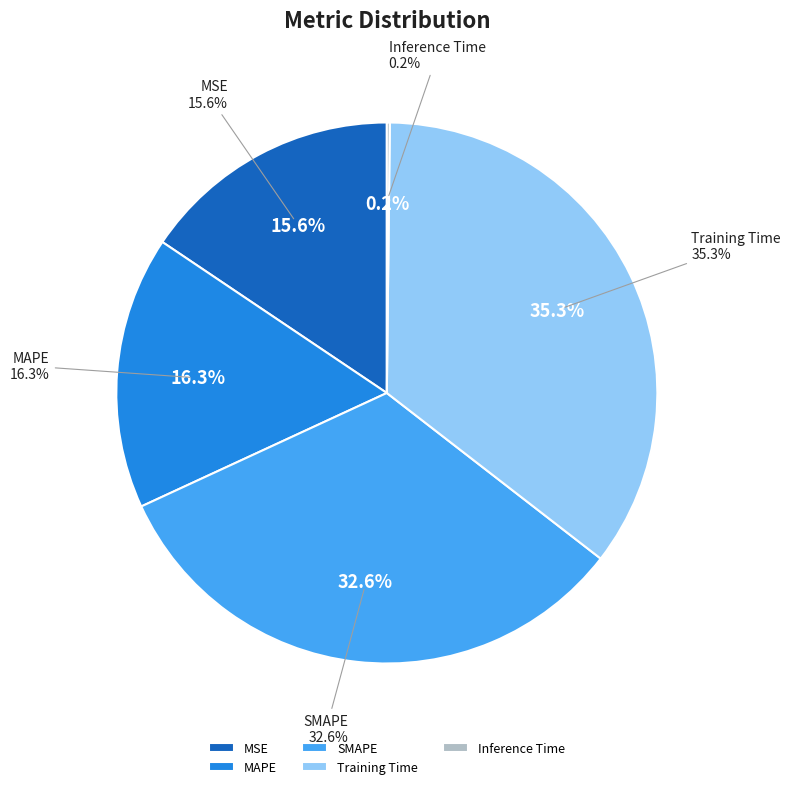

Combined, what portion of the pie is Inference Time and SMAPE?

32.8%